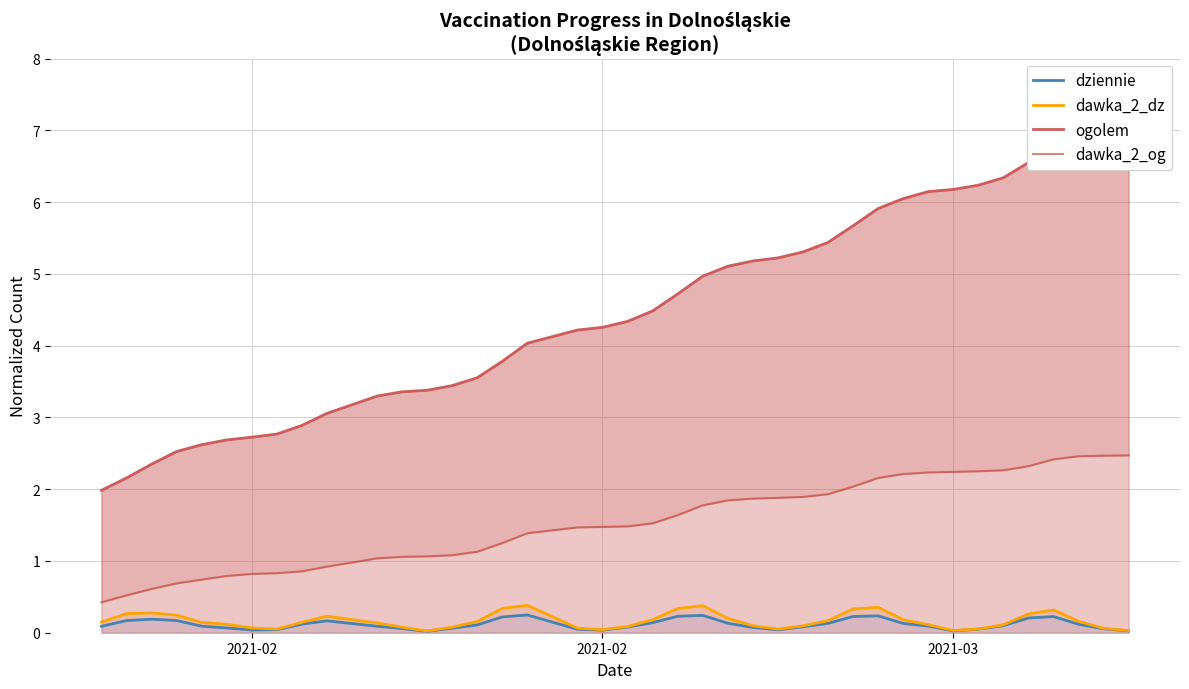

Reading right to left, list all the values displayed in this chart.

dziennie: 0.0	0.1	0.1	0.2	0.2	0.1	0.0	0.0	0.1	0.1	0.2	0.2	0.1	0.1	0.0	0.1	0.1	0.2	0.2	0.1	0.1	0.0	0.0	0.2	0.2	0.1	0.1	0.0	0.1	0.1	0.2	0.1	0.0	0.0	0.1	0.1	0.2	0.2	0.2	0.1
dawka_2_dz: 0.0	0.1	0.2	0.3	0.3	0.1	0.1	0.0	0.1	0.2	0.4	0.3	0.2	0.1	0.1	0.1	0.2	0.4	0.3	0.2	0.1	0.0	0.1	0.4	0.3	0.2	0.1	0.0	0.1	0.1	0.2	0.1	0.1	0.1	0.1	0.1	0.2	0.3	0.3	0.1
ogolem: 7.0	7.0	6.9	6.8	6.6	6.3	6.2	6.2	6.1	6.1	5.9	5.7	5.4	5.3	5.2	5.2	5.1	5.0	4.7	4.5	4.3	4.3	4.2	4.0	3.8	3.6	3.4	3.4	3.4	3.3	3.1	2.9	2.8	2.7	2.7	2.6	2.5	2.3	2.2	2.0
dawka_2_og: 2.5	2.5	2.5	2.4	2.3	2.3	2.3	2.2	2.2	2.2	2.2	2.0	1.9	1.9	1.9	1.9	1.8	1.8	1.6	1.5	1.5	1.5	1.5	1.4	1.2	1.1	1.1	1.1	1.1	1.0	0.9	0.9	0.8	0.8	0.8	0.7	0.7	0.6	0.5	0.4